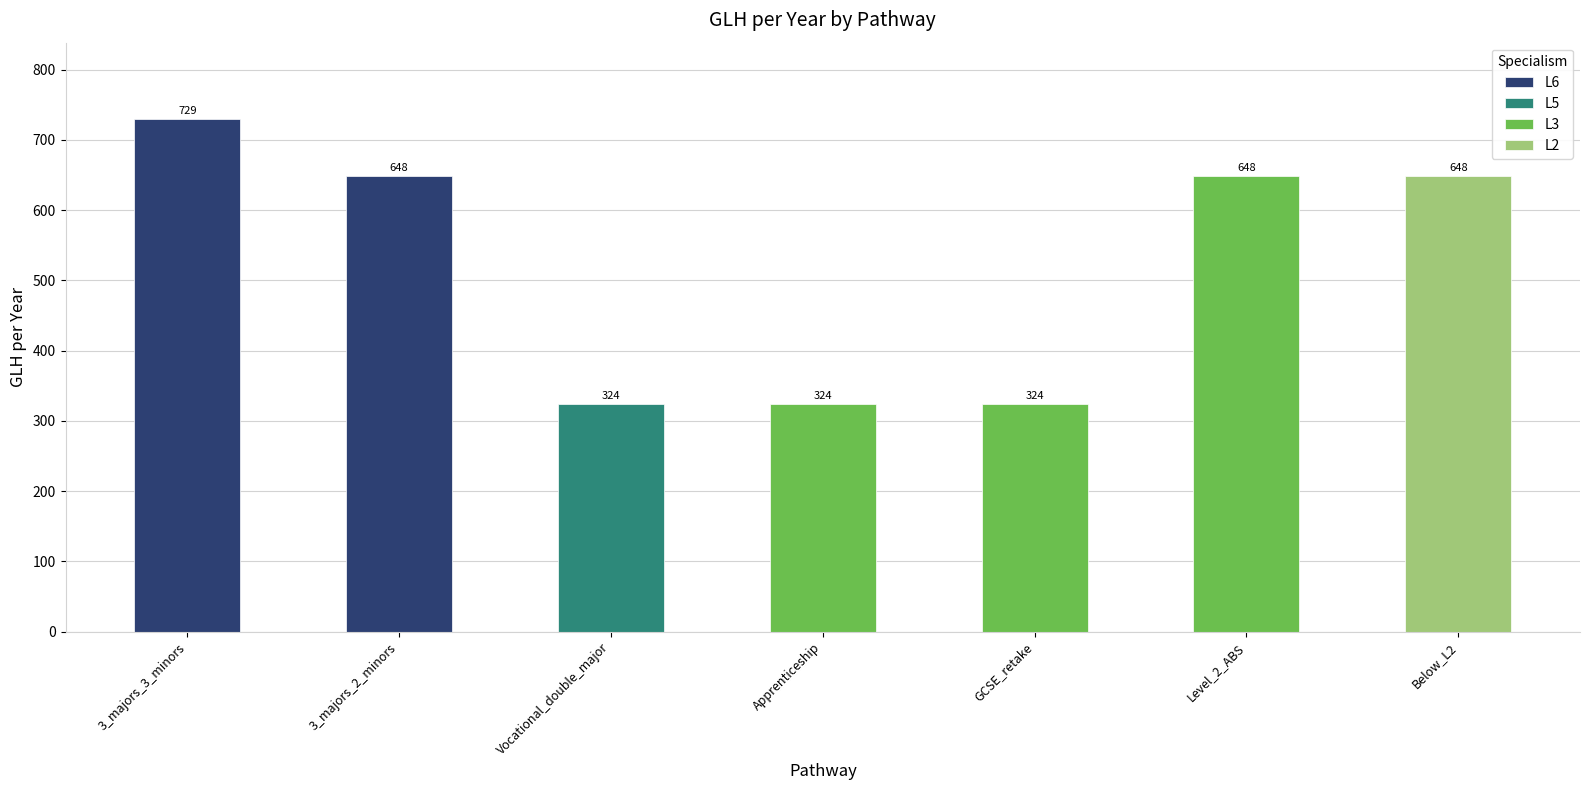

Where is the data nearest to the value 526?

3_majors_2_minors